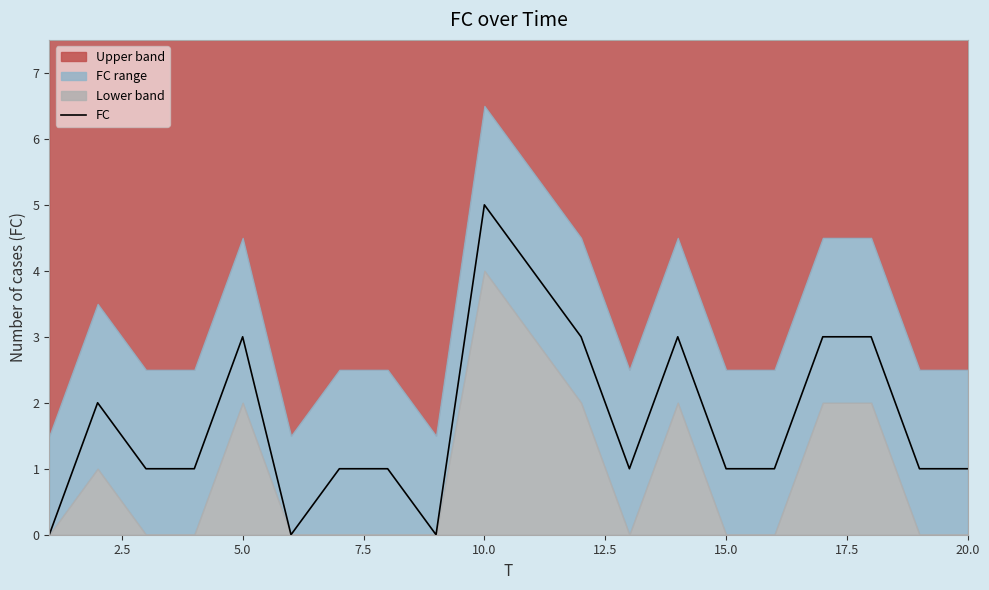

What is the difference between the maximum and second lowest values?

5